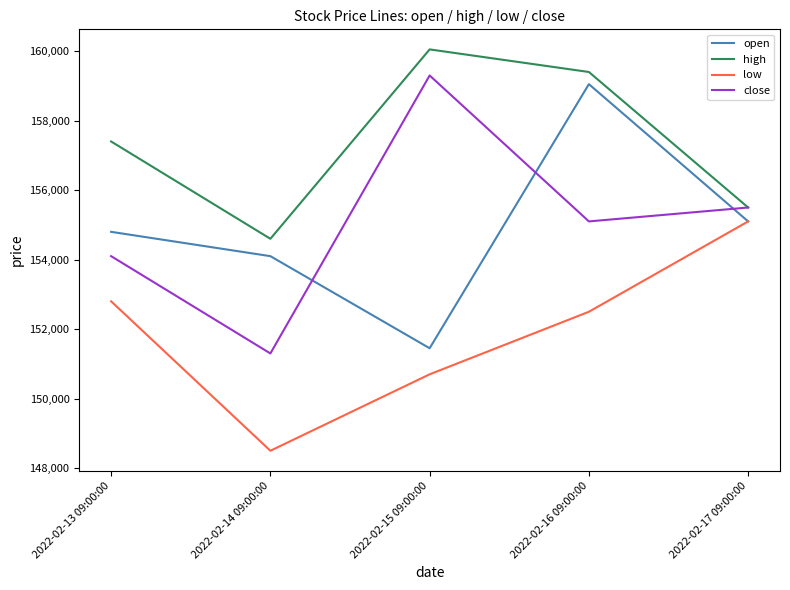

True or false: high has more than 1 points higher than both neighbors.

False